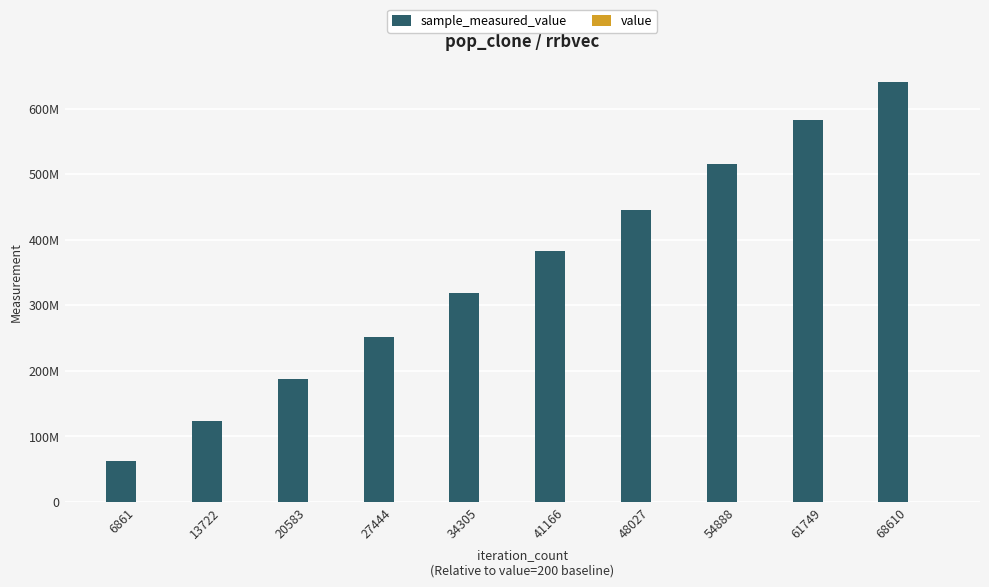

Reading left to right, what are all the values shown in this chart?

sample_measured_value: 62906799	122974643	186753620	251352216	318246425	382851292	445122669	515784601	582977956	640786453
value: 200	200	200	200	200	200	200	200	200	200